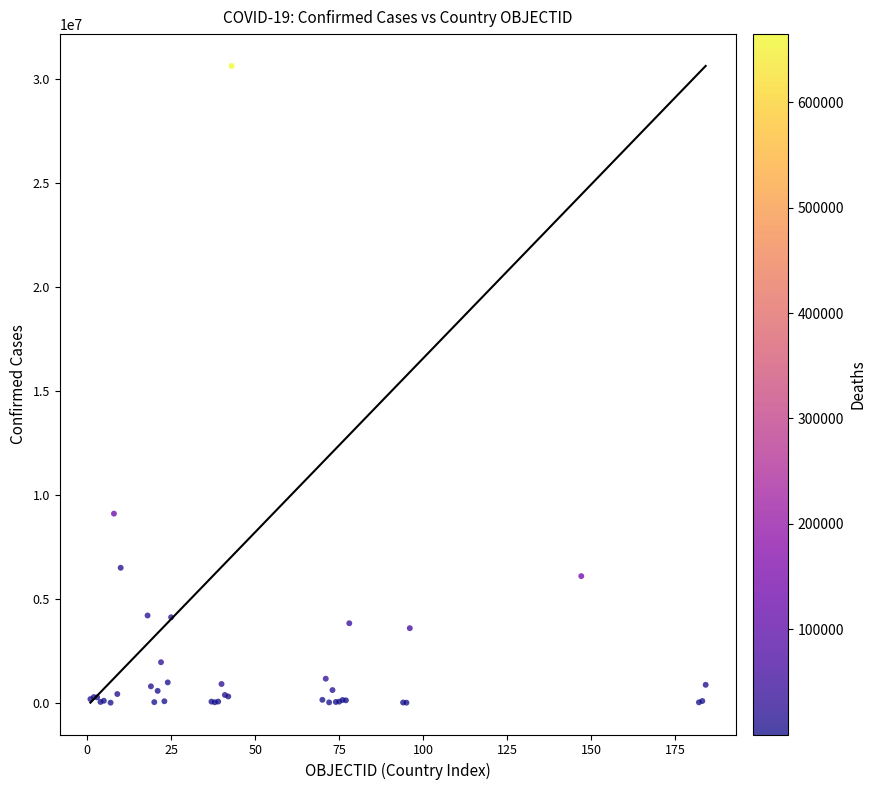

What Y value in the scatter plot is closest to 15323272?

9101319